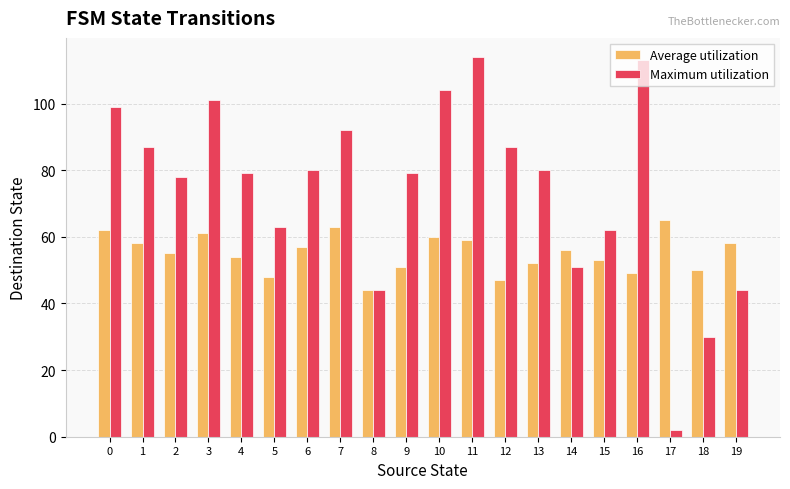

How many categories are shown in the chart?

20